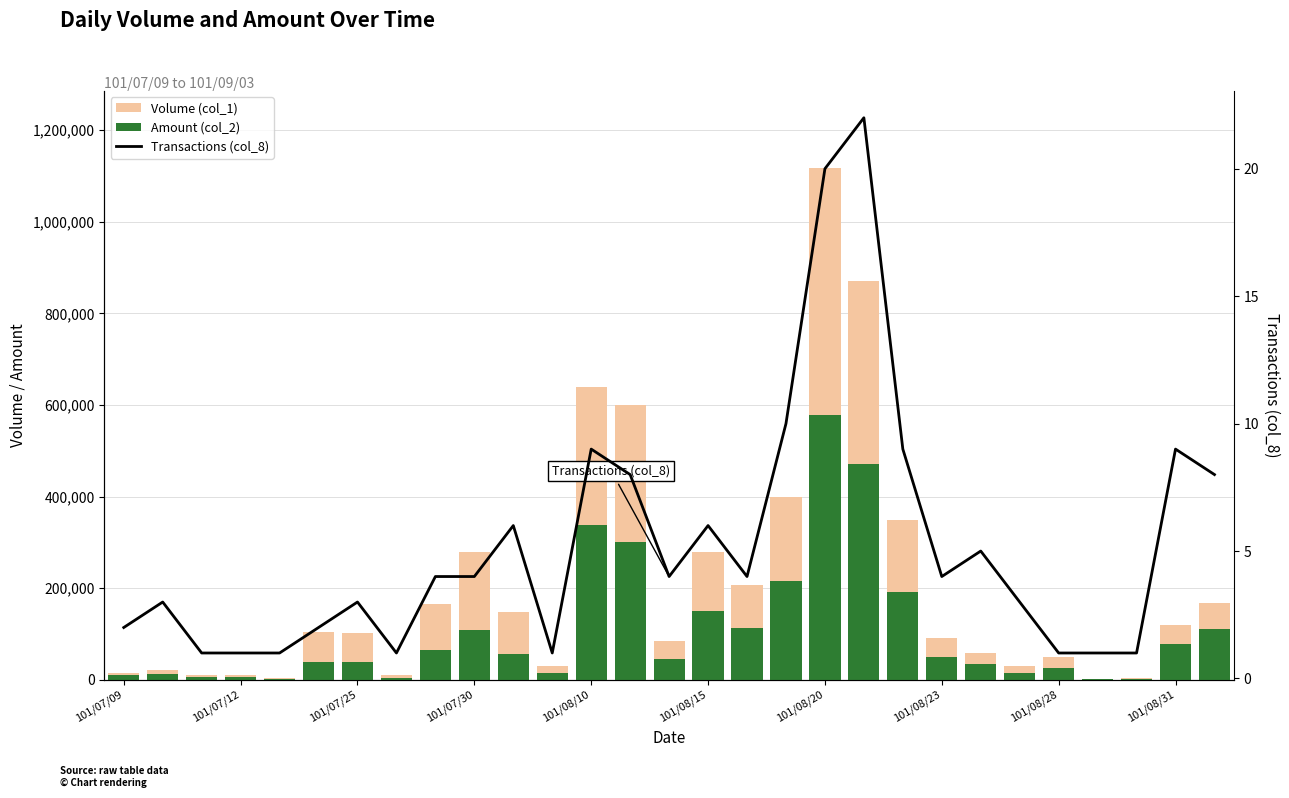

What are all the series names shown in the legend?

Volume (col_1), Amount (col_2), Transactions (col_8)